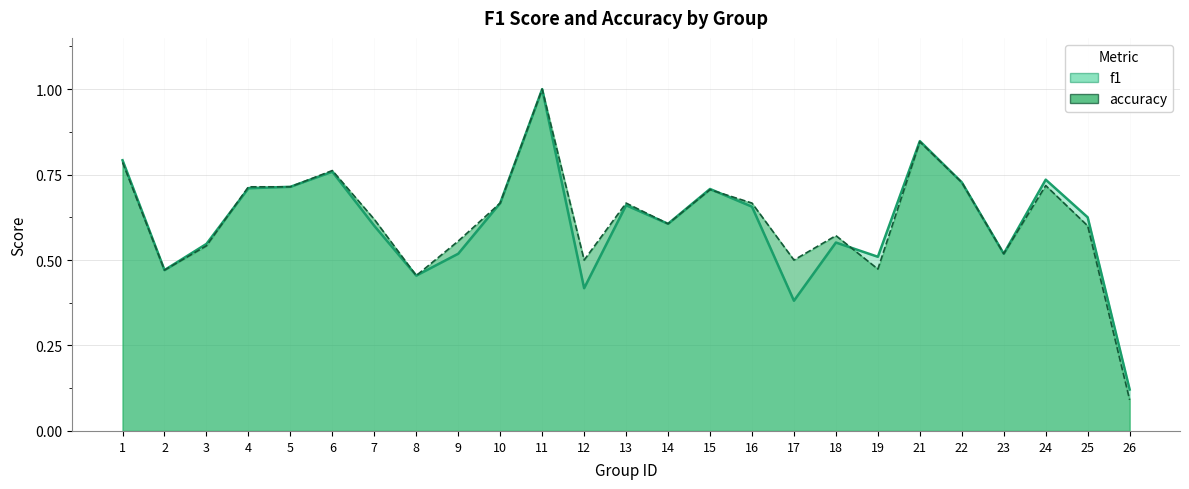

Between 8 and 24, which is larger?

24